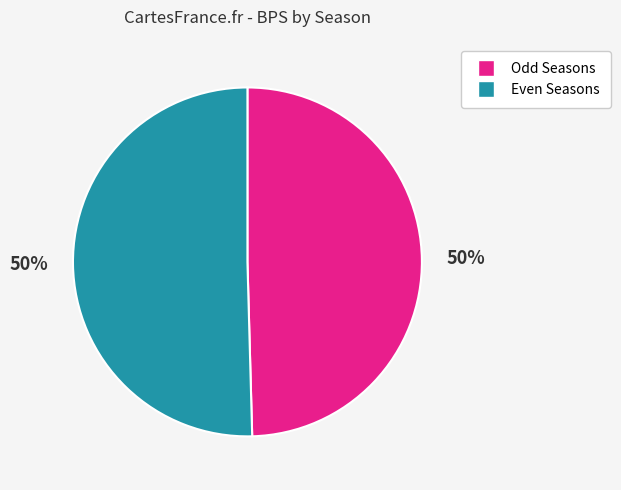

How many slices are in this pie chart?

2